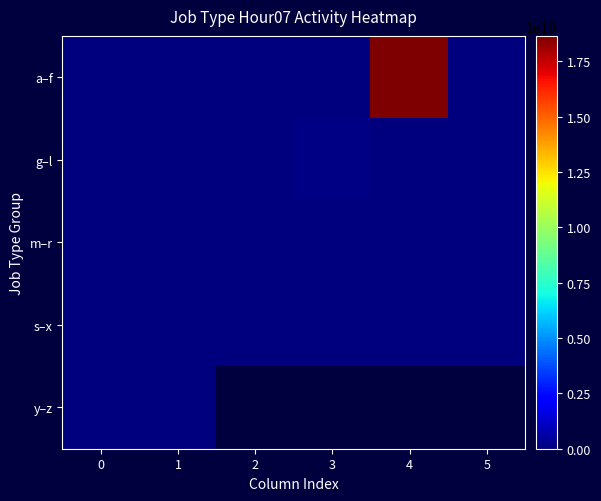

Which category has the highest value across all series?

4